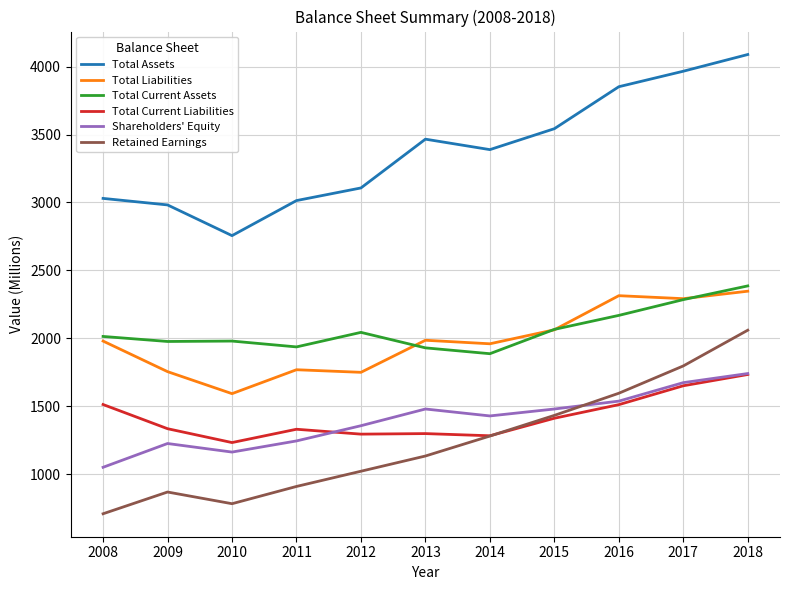

What is the greatest value displayed?

4089